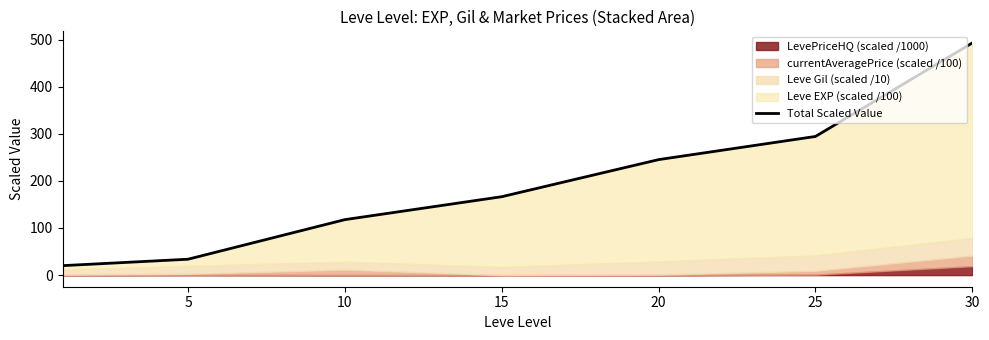

Which has a higher value, 5 or 15?

15